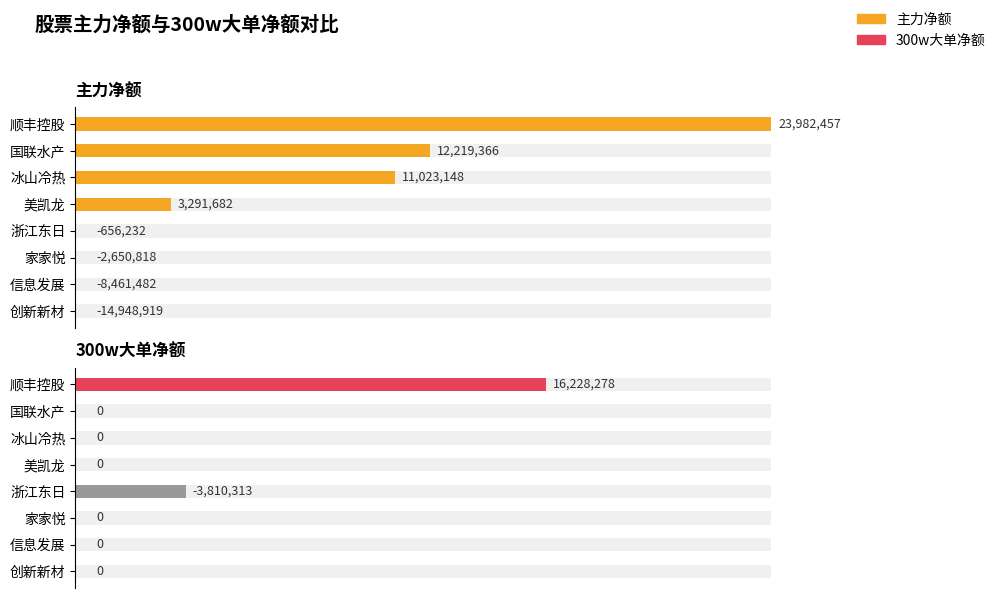

Is the value of 主力净额 at 顺丰控股 greater than the value of 净额 at 国联水产?

Yes